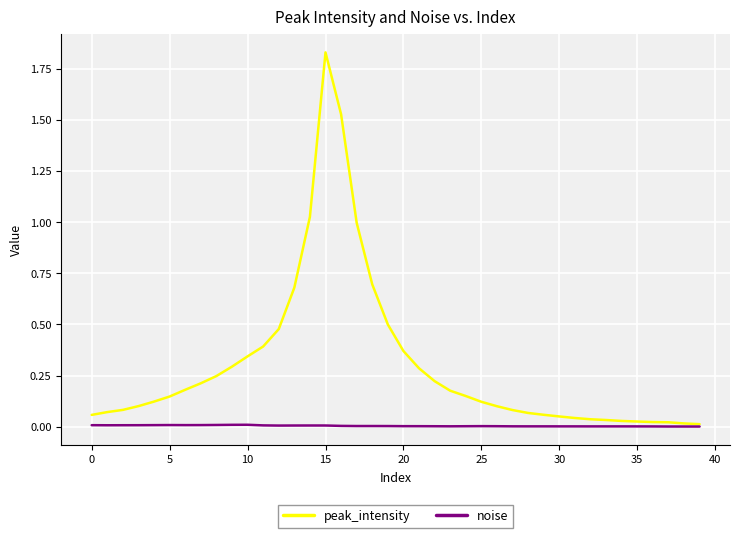

Which series has the largest range (max minus min)?

peak_intensity